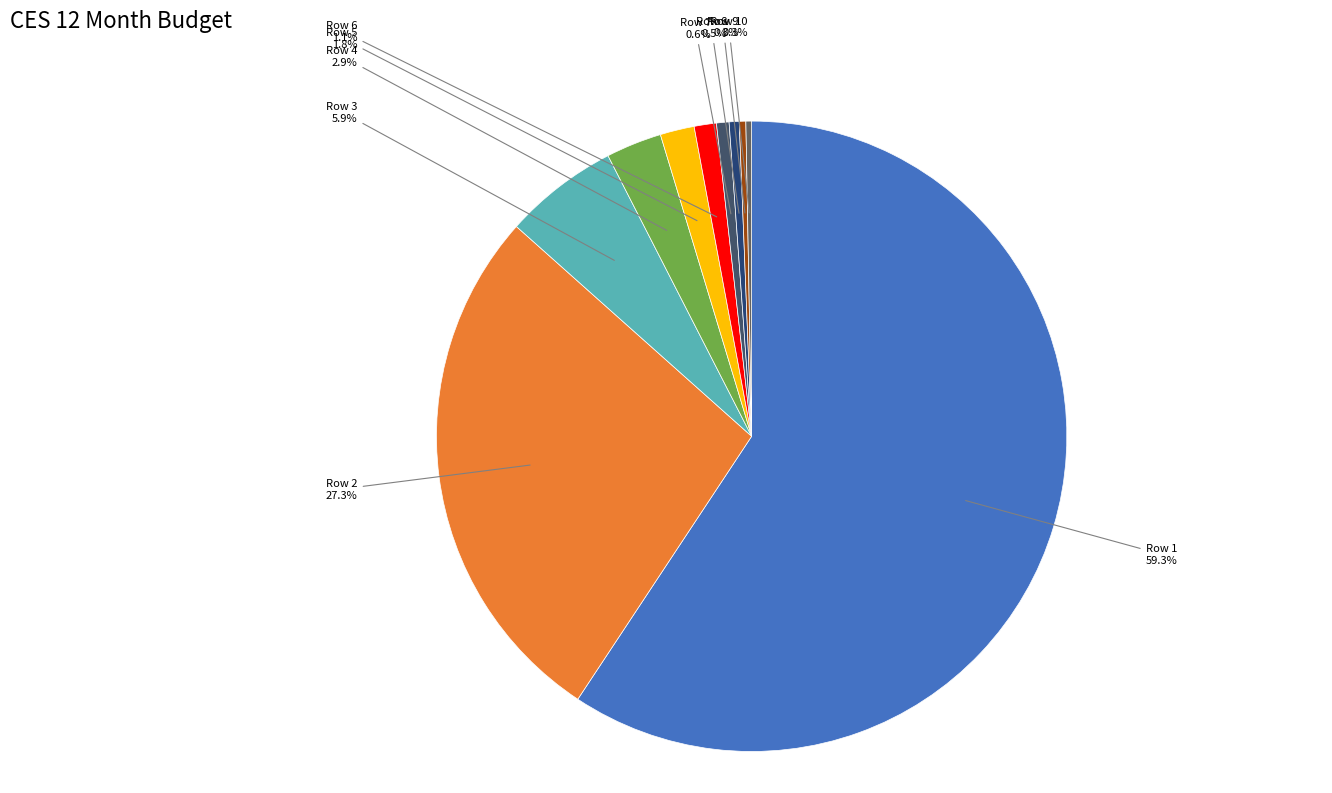

What is the majority slice?

Row 1